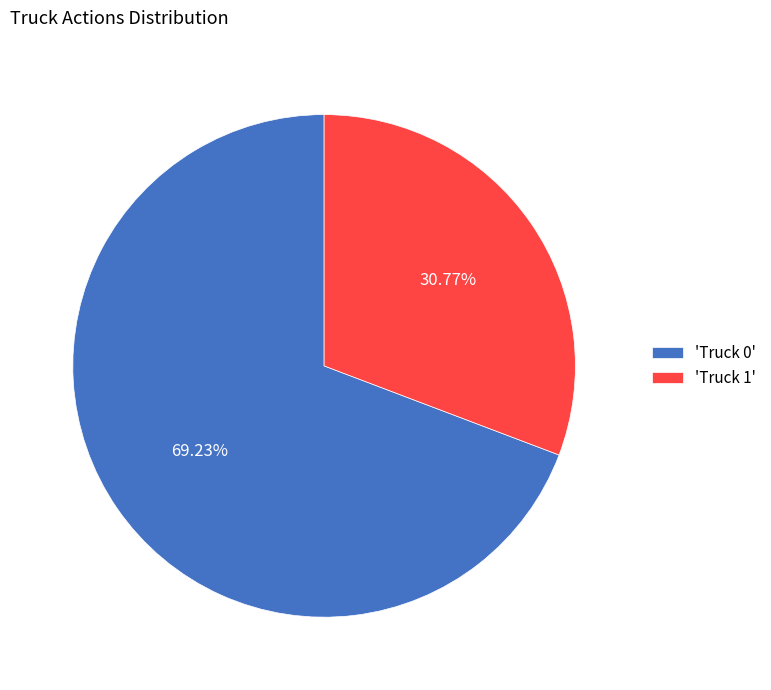

Rank the categories by value from highest to lowest.

'Truck 0', 'Truck 1'